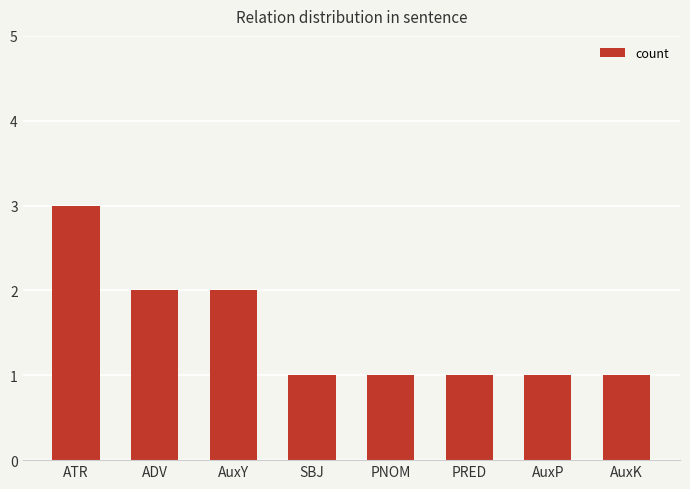

What is the label of the 3rd bar from the right?

PRED